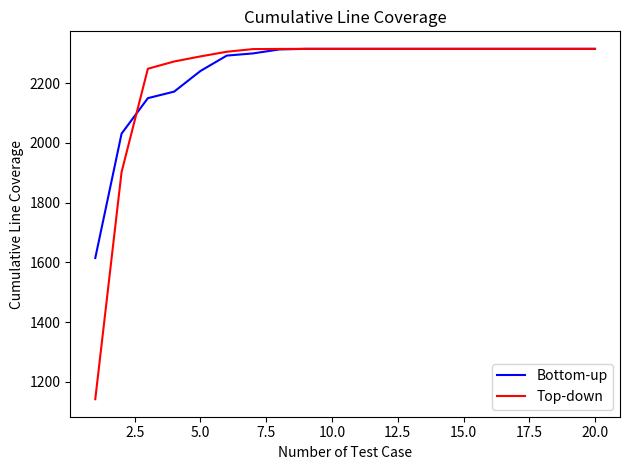

Which series has the largest range (max minus min)?

Top-down